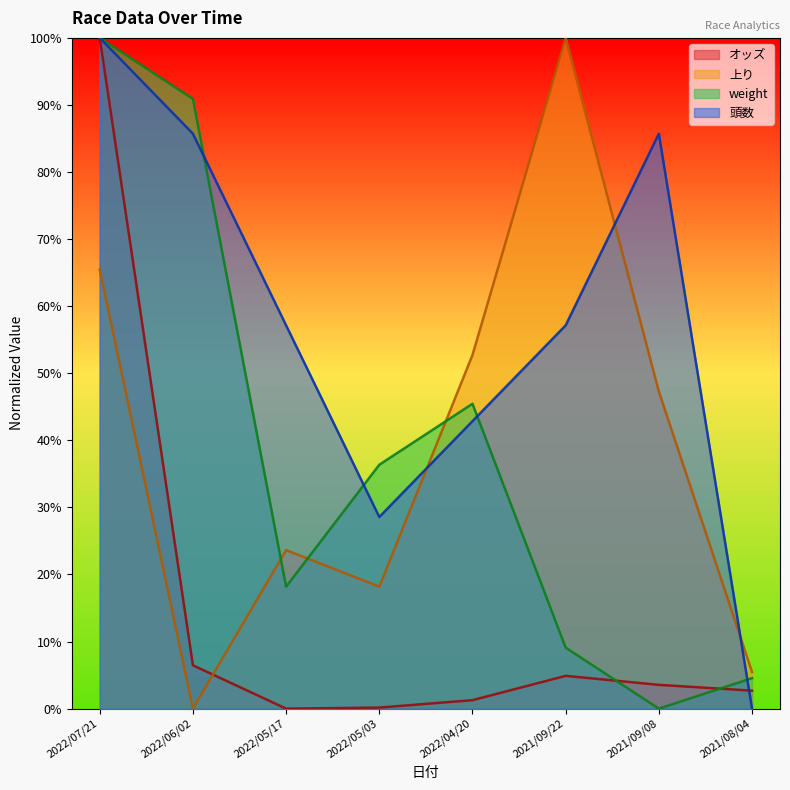

Which series changed the most between 2022/06/02 and 2022/04/20?

上り